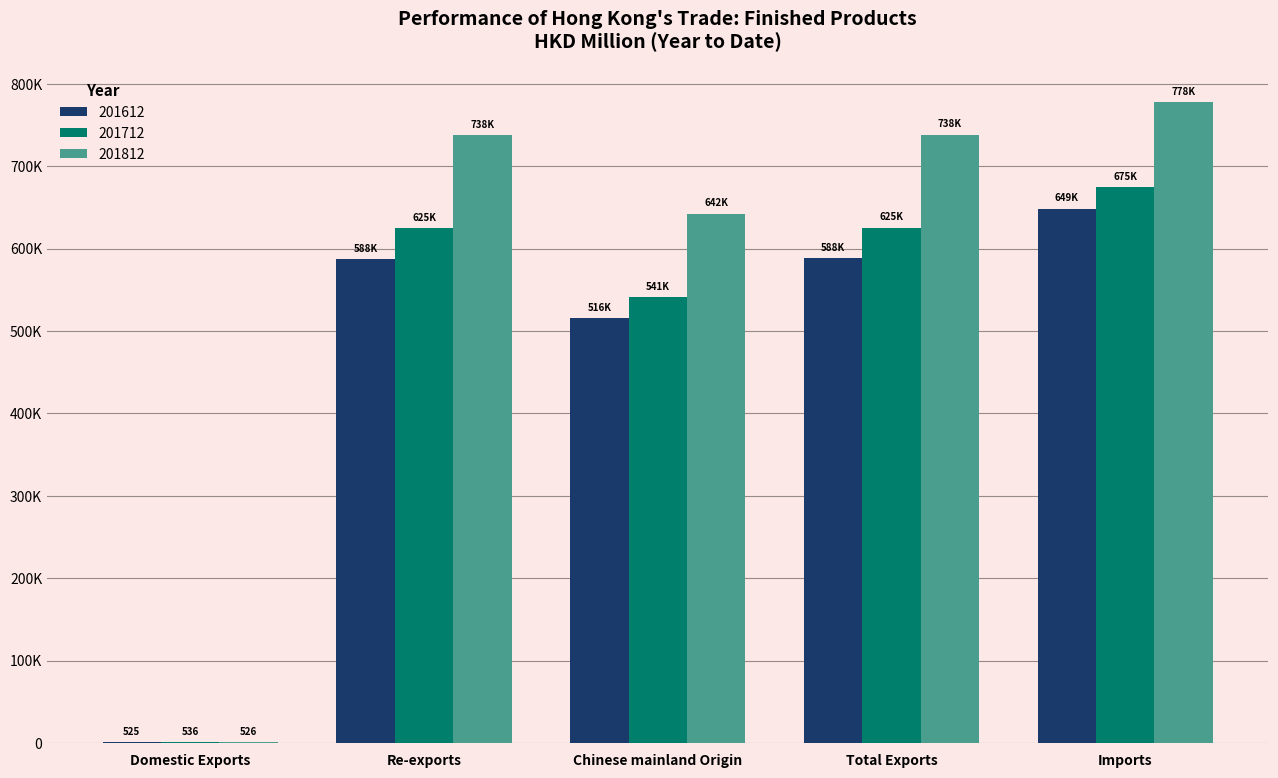

What are all the series names shown in the legend?

201612, 201712, 201812